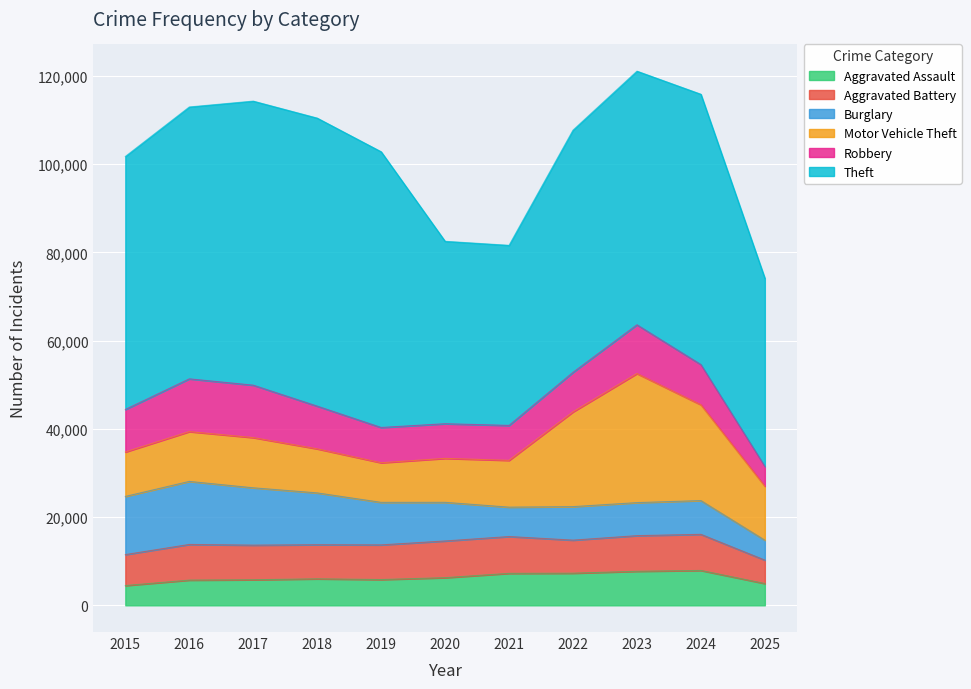

Is it true that Aggravated Battery equals 7734 at 2018?

True